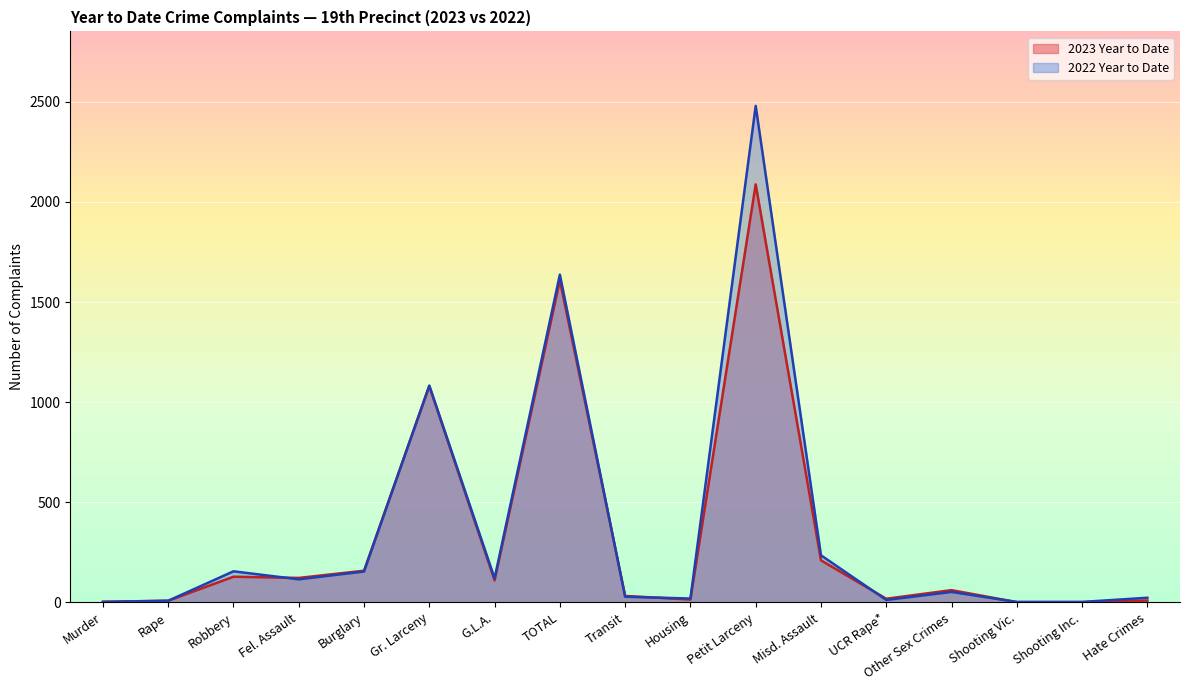

Is the value of 2022 Year to Date at TOTAL greater than the value of 2023 Year to Date at Fel. Assault?

Yes